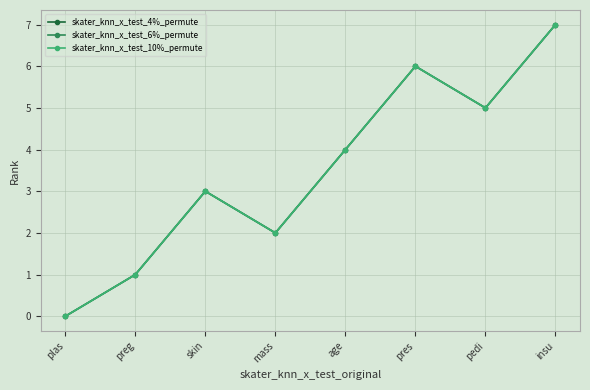

Where is skater_knn_x_test_4%_permute nearest to the value 3?

skin